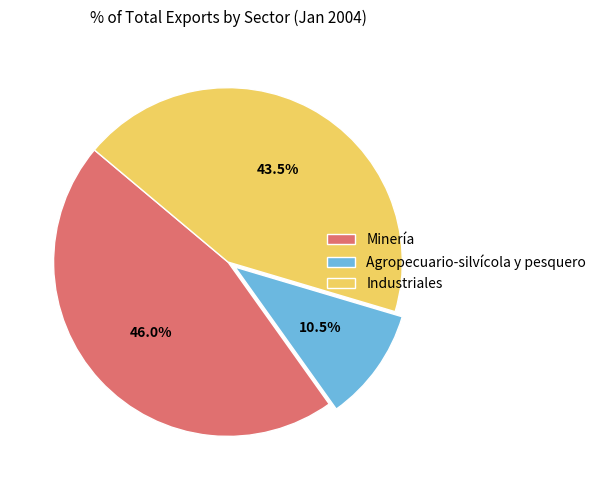

How much of the chart is everything except Minería?

54.0%